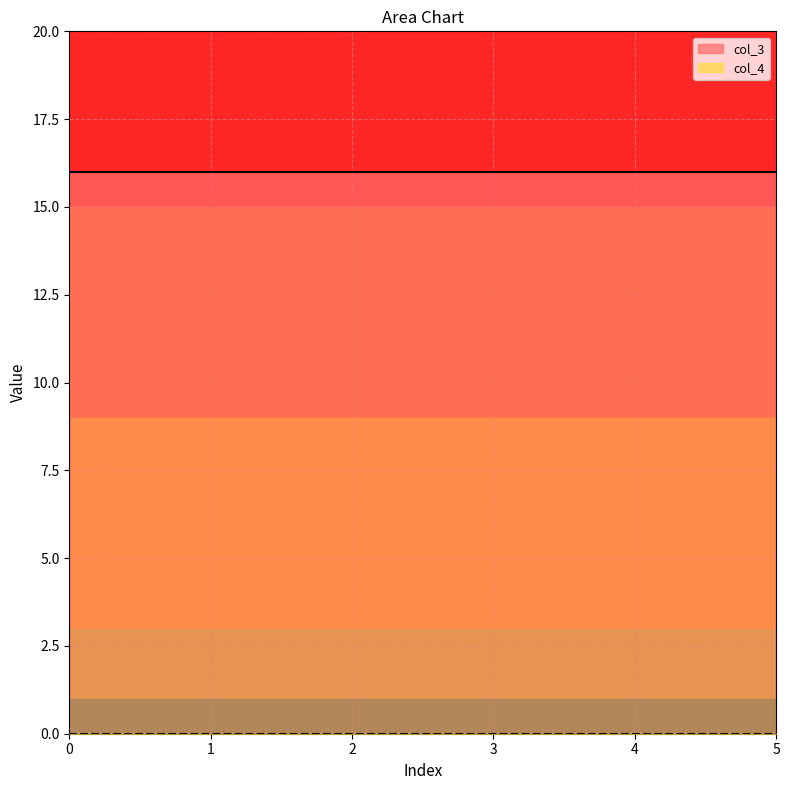

What are all the series names shown in the legend?

col_3, col_4